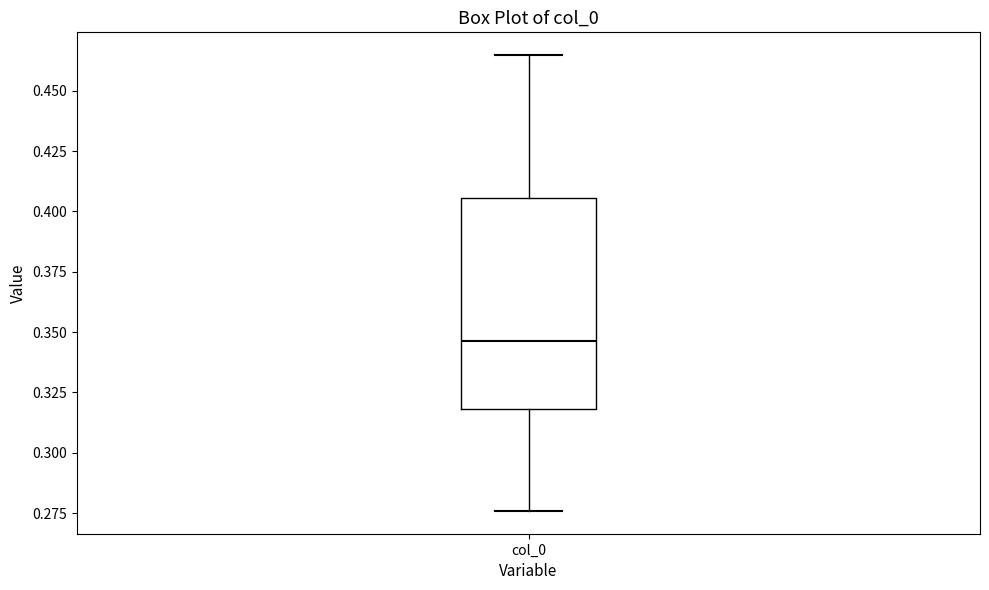

Transcribe this box plot: give where the median line is, the range the box spans, and where the two whiskers end, as read against the y-axis. The values are not printed on the chart, so give them approximately, as read against the axis.

median 0.345, box 0.320 to 0.405, whiskers 0.275 to 0.465